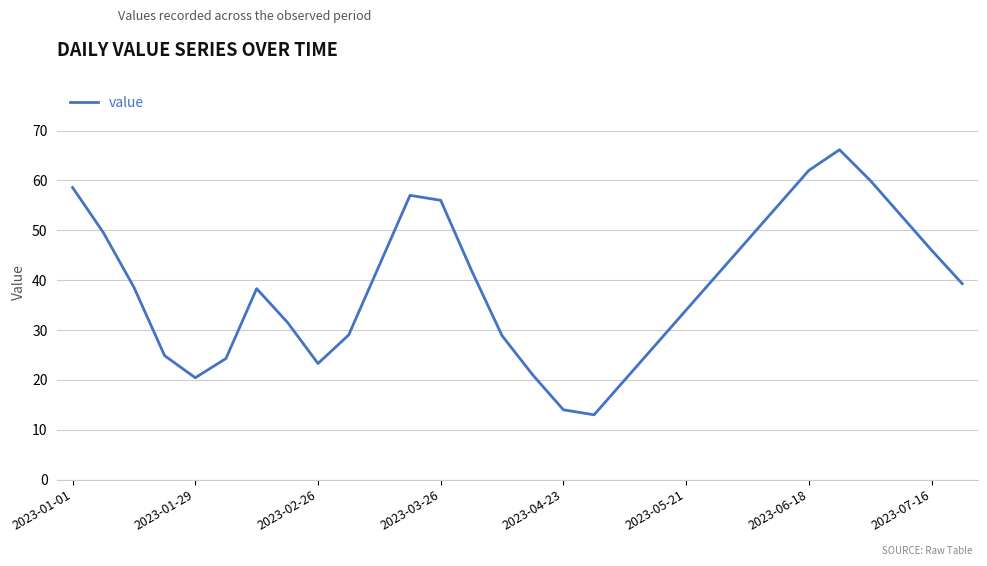

What is the maximum value shown in the chart?

66.1